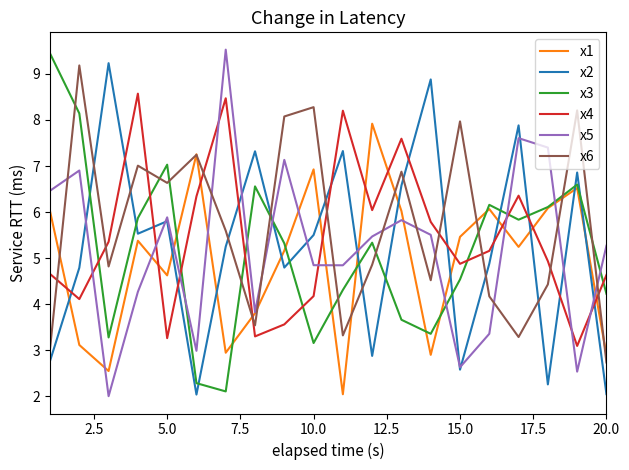

What is the smallest value displayed?

2.0